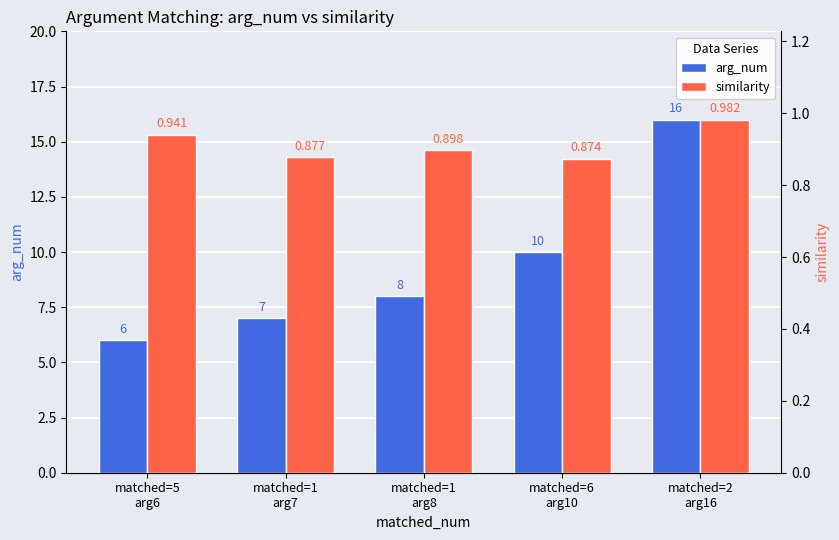

How many bars are there in each group?

2